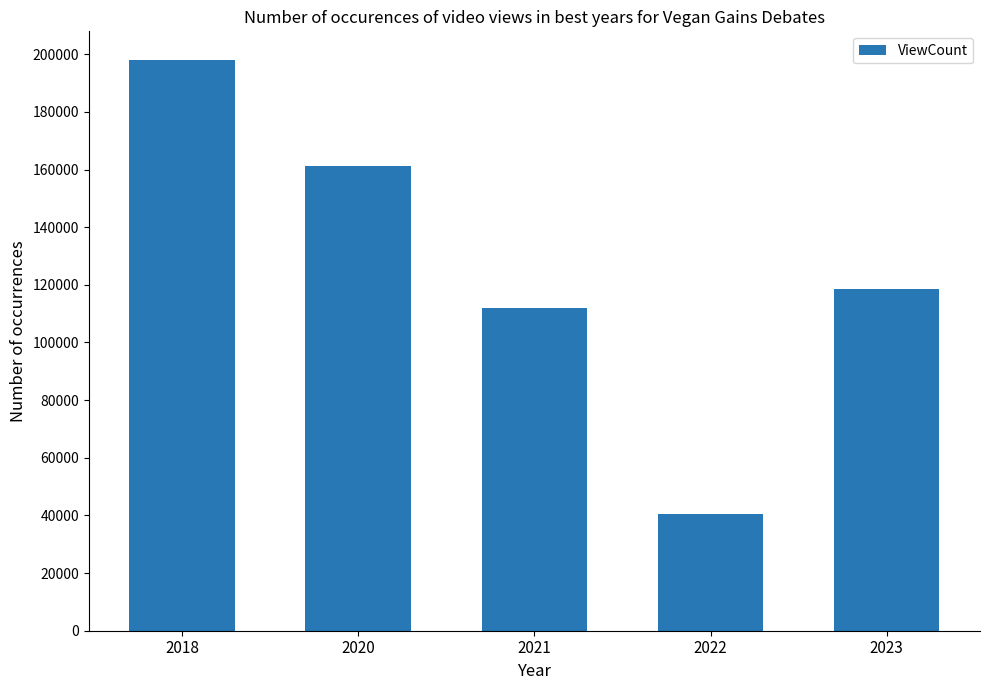

Is it true that the value at 2022 is 40411?

True